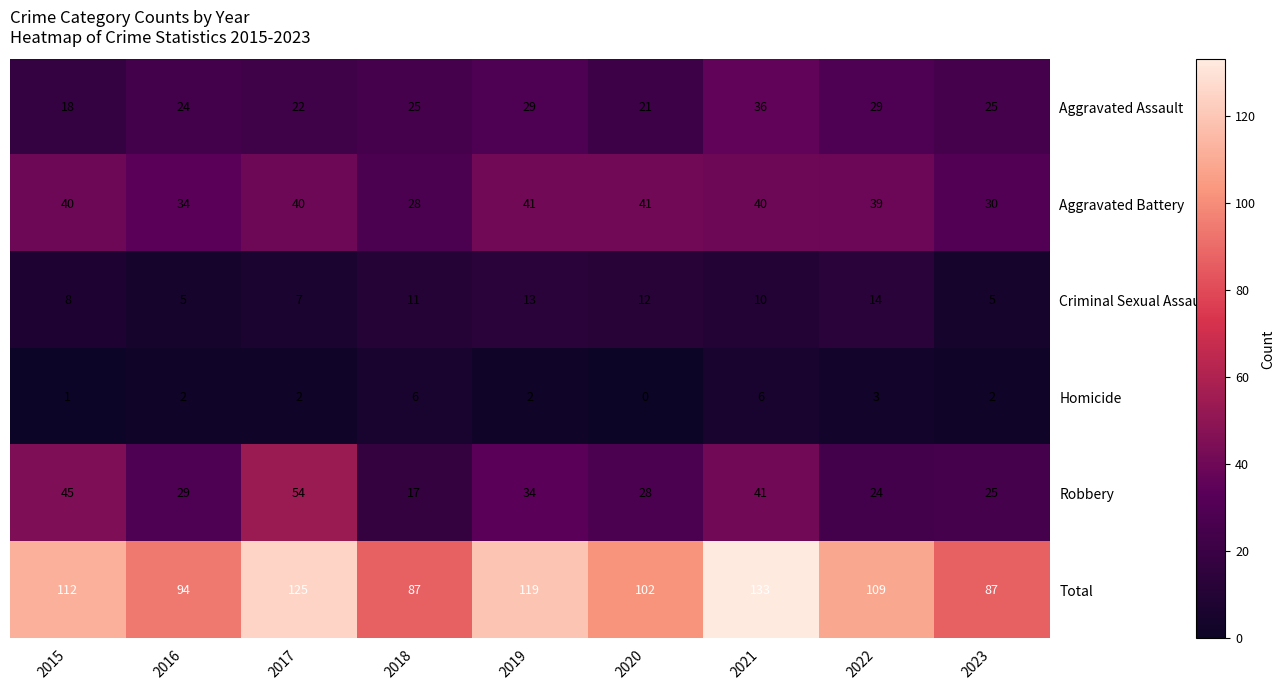

What is the difference between the highest and lowest values at 2017?

123